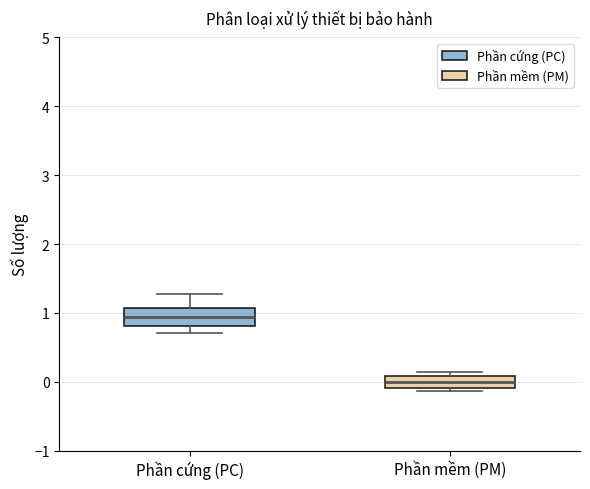

Where is the lower edge of the box for Phần cứng (PC) on the y-axis? The values are not printed on the chart, so give them approximately, as read against the axis.

0.8